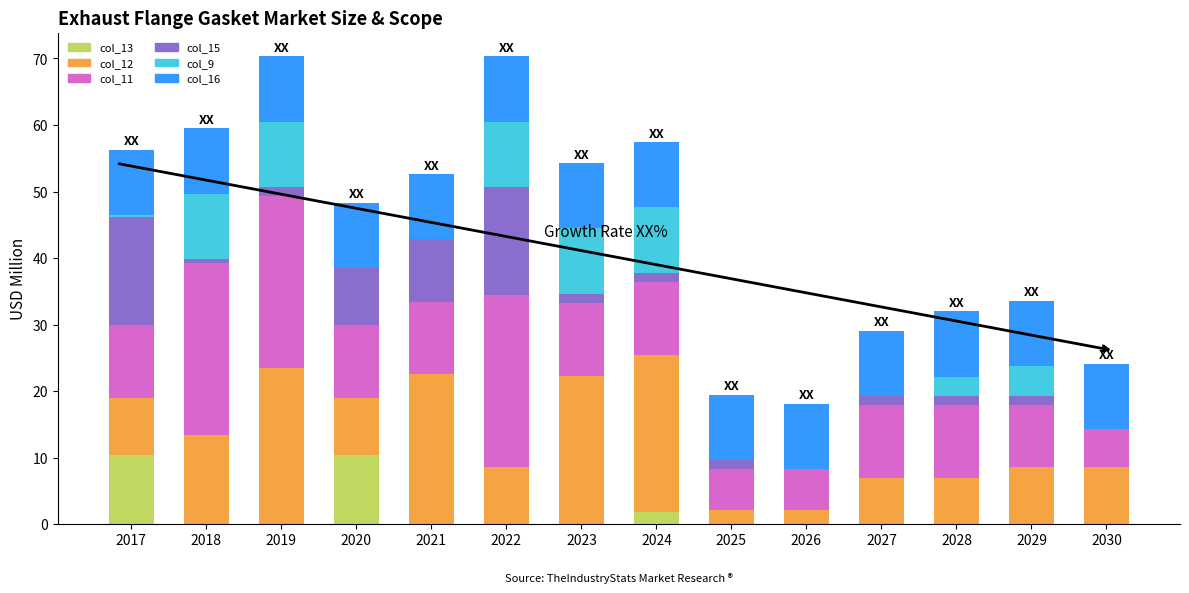

The col_13 series shows 4.1 at 2028. True or false?

False